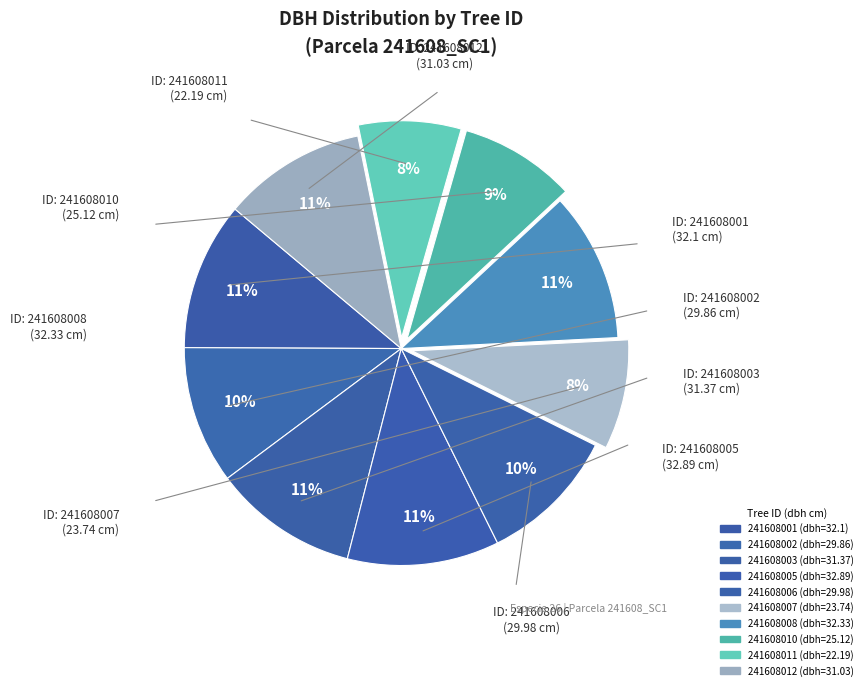

Which has a higher value, 241608003 or 241608005?

241608005